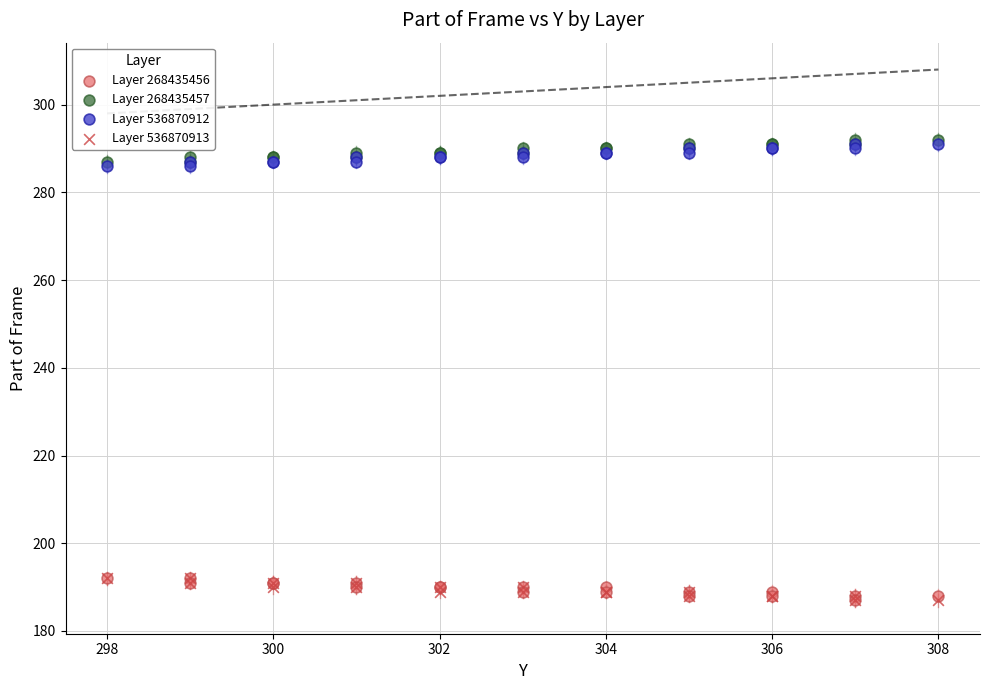

What are all the series names shown in the legend?

Layer 268435456, Layer 268435457, Layer 536870912, Layer 536870913